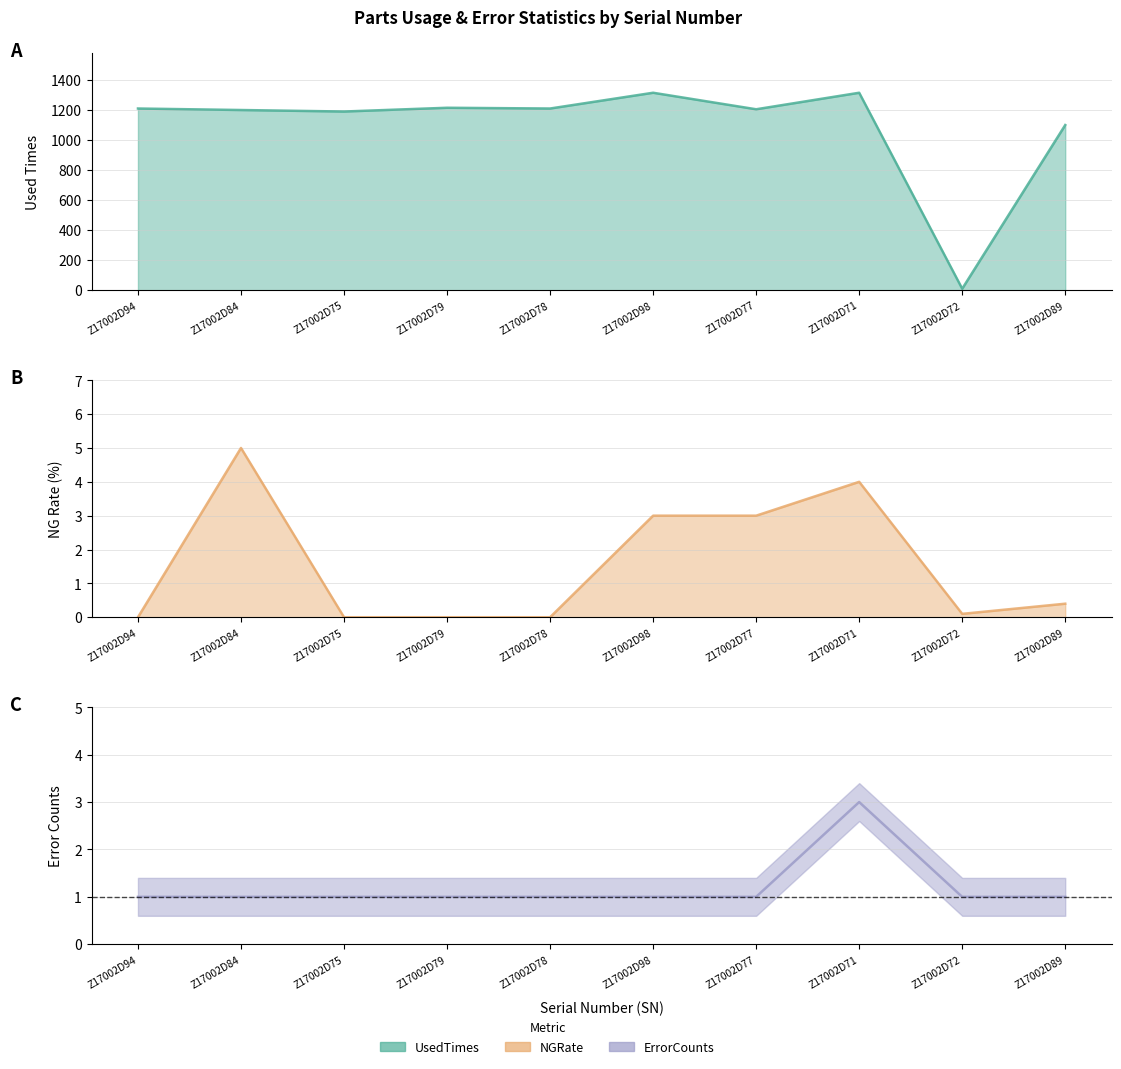

How many categories are shown in the chart?

10